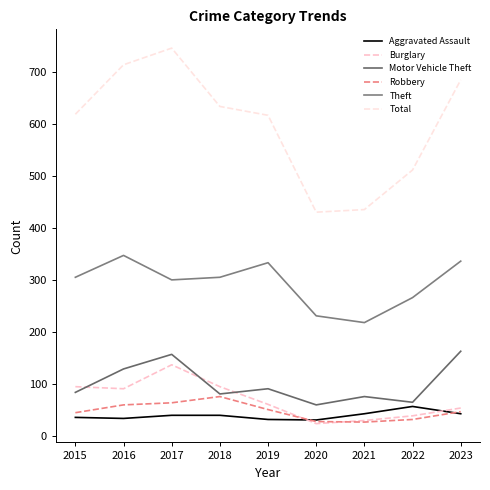

True or false: Aggravated Assault and Motor Vehicle Theft intersect in this chart.

False